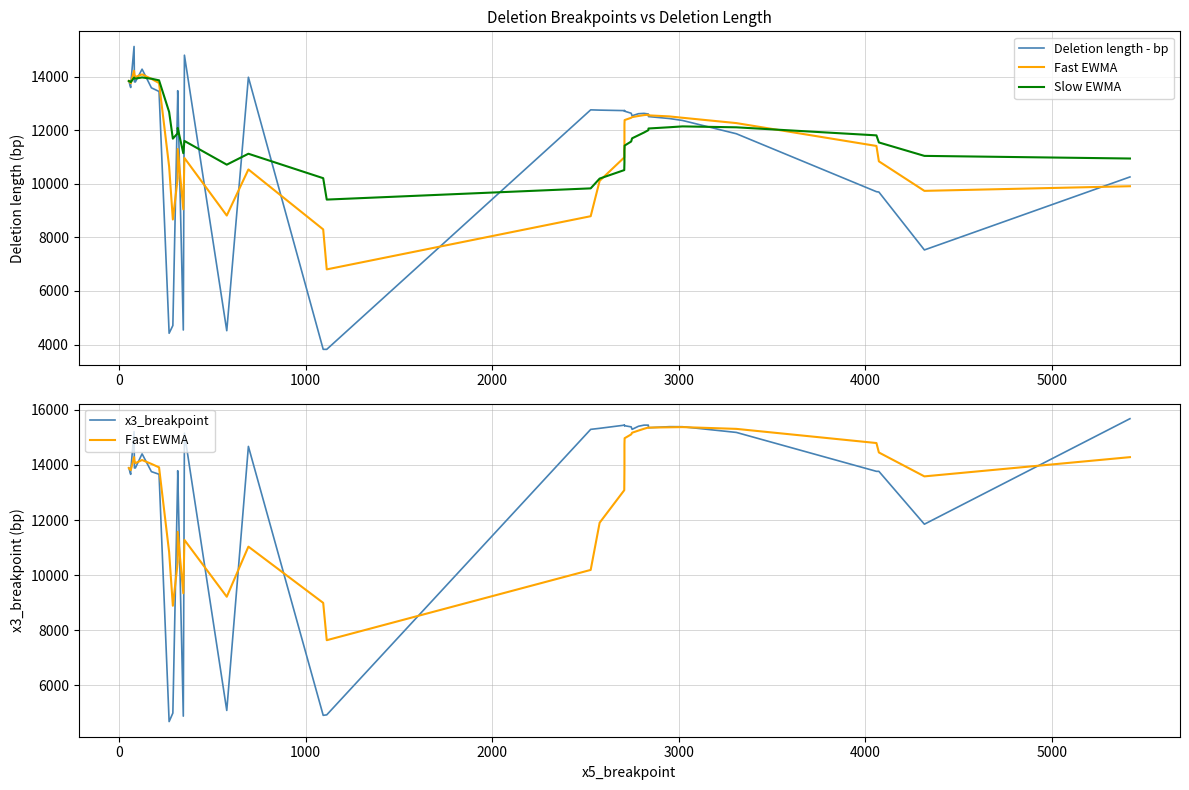

Which series has the widest spread of values?

Deletion length - bp